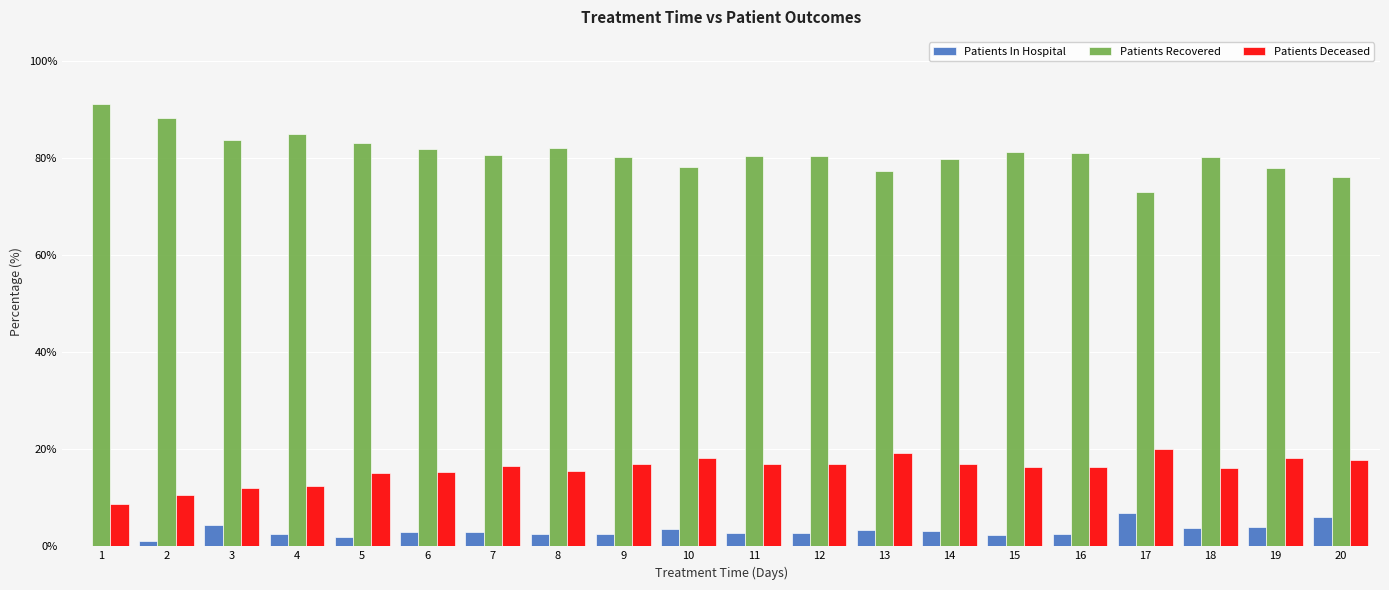

Is it true that Patients In Hospital equals 2.5 at 4?

True